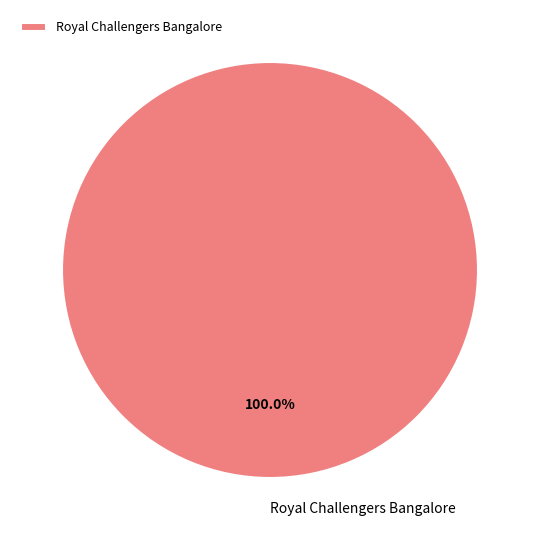

Rank the categories by value from highest to lowest.

Royal Challengers Bangalore